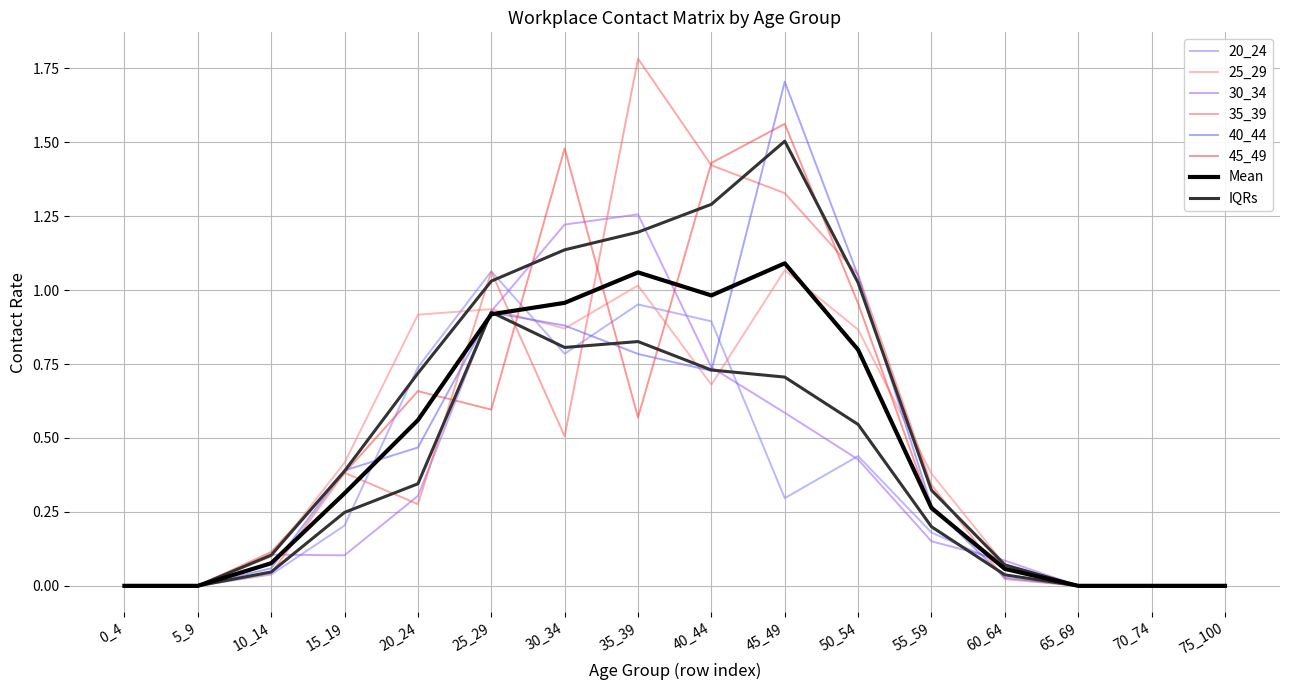

How many interior local peaks does the 20_24 series have?

3